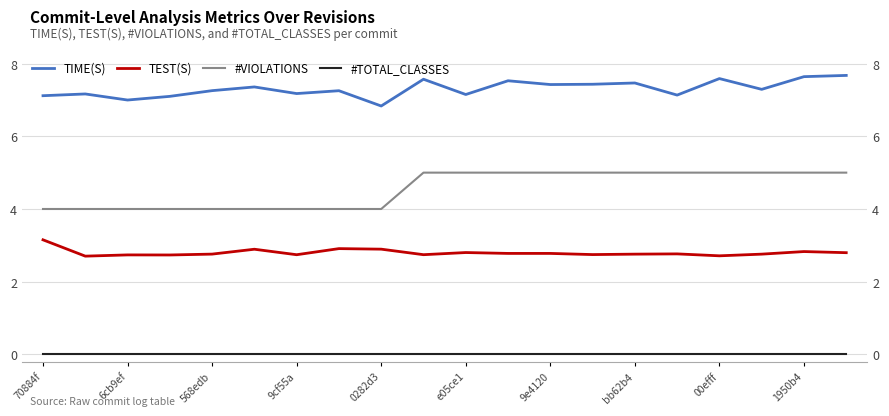

What is the sum of the TEST(S) values at 00efff and 9e4120?

5.5